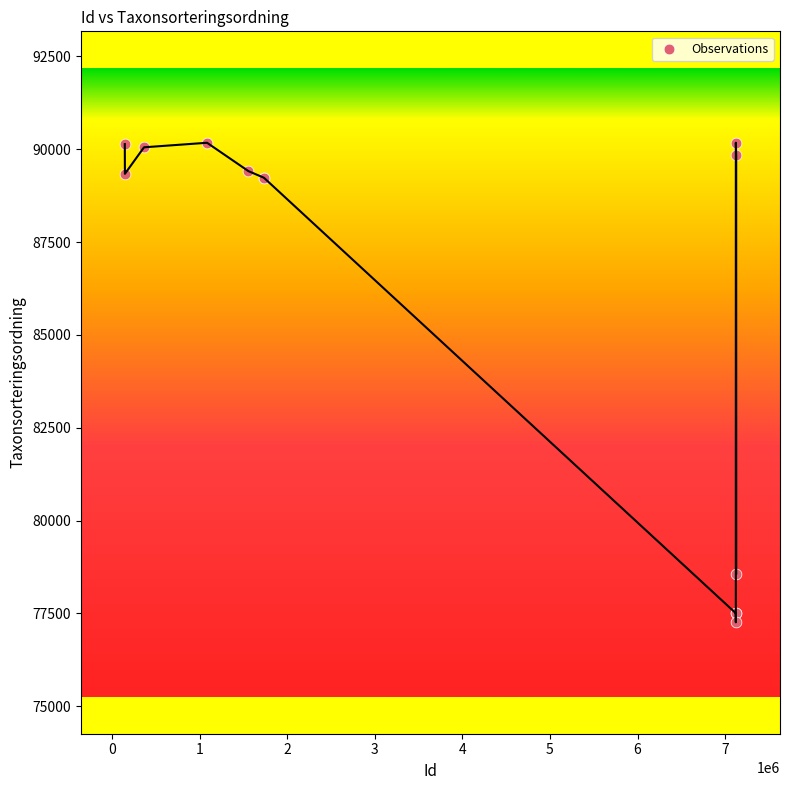

What Y value in the scatter plot is closest to 83716?

78570